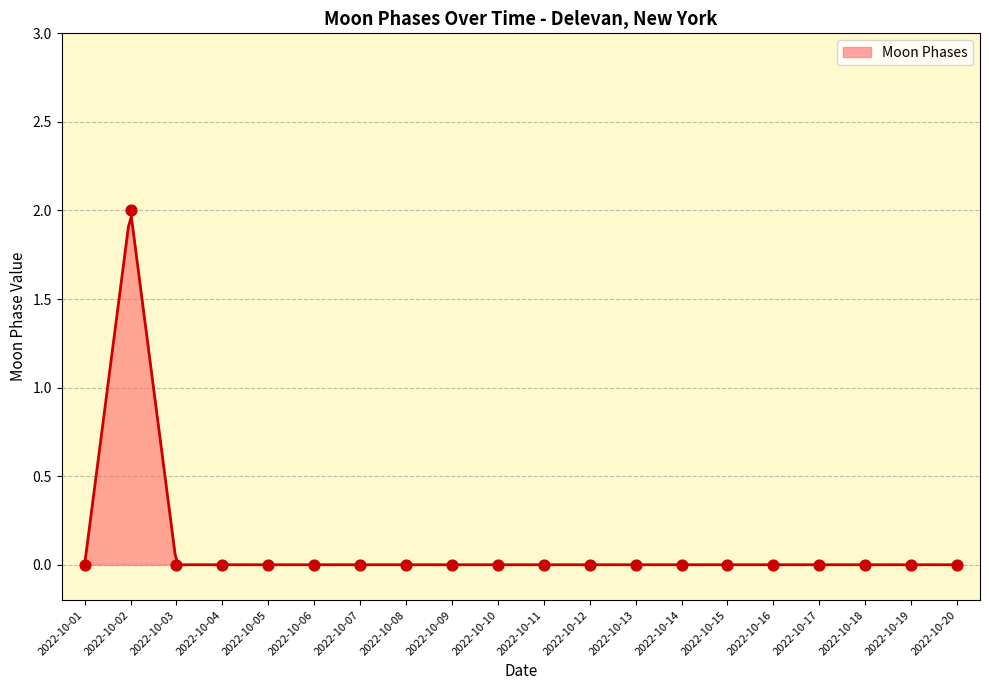

Which has a higher value, 2022-10-05 or 2022-10-01?

2022-10-05